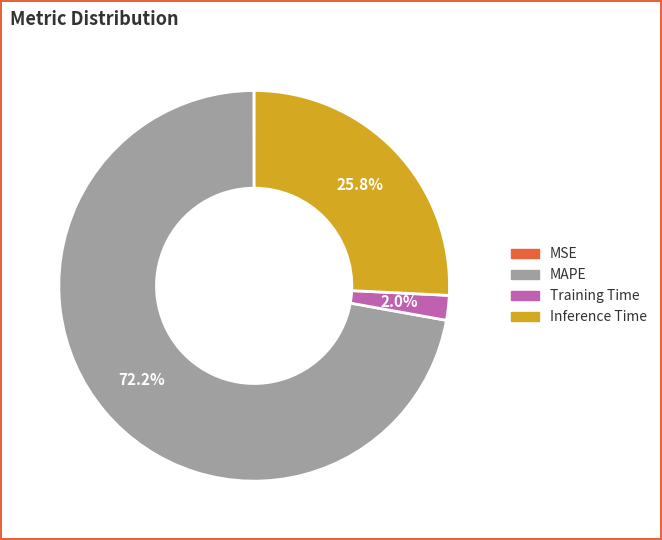

What is the total percentage of Training Time and Inference Time?

27.8%